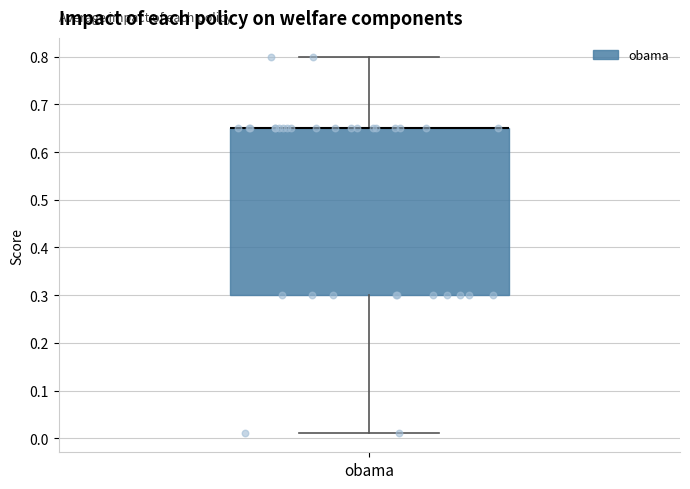

Where does the lower whisker of the box for obama end on the y-axis? The values are not printed on the chart, so give them approximately, as read against the axis.

0.01